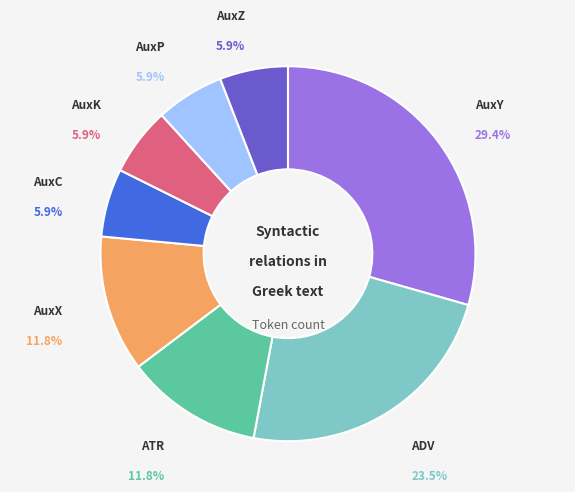

Is the sum of AuxX and AuxZ greater than half?

No